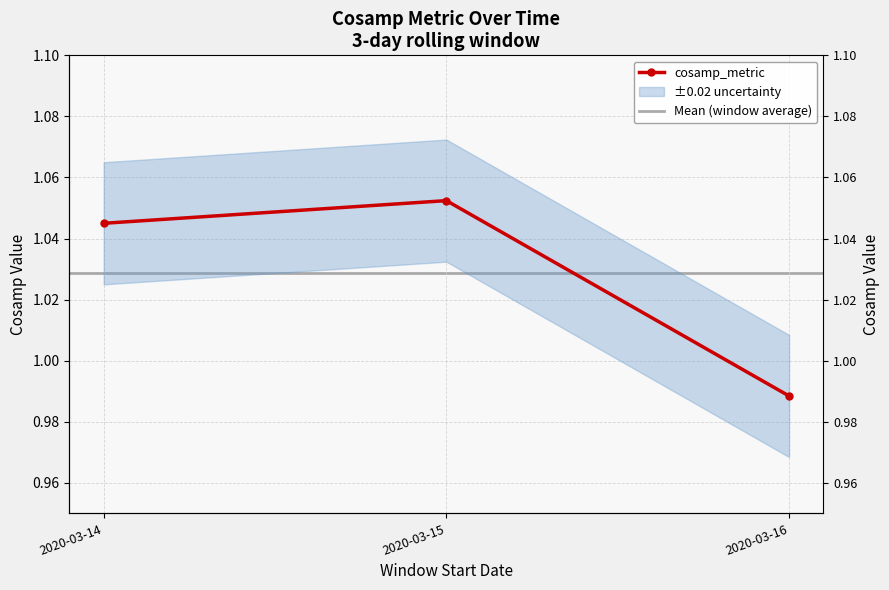

Does the chart have visible grid lines?

Yes